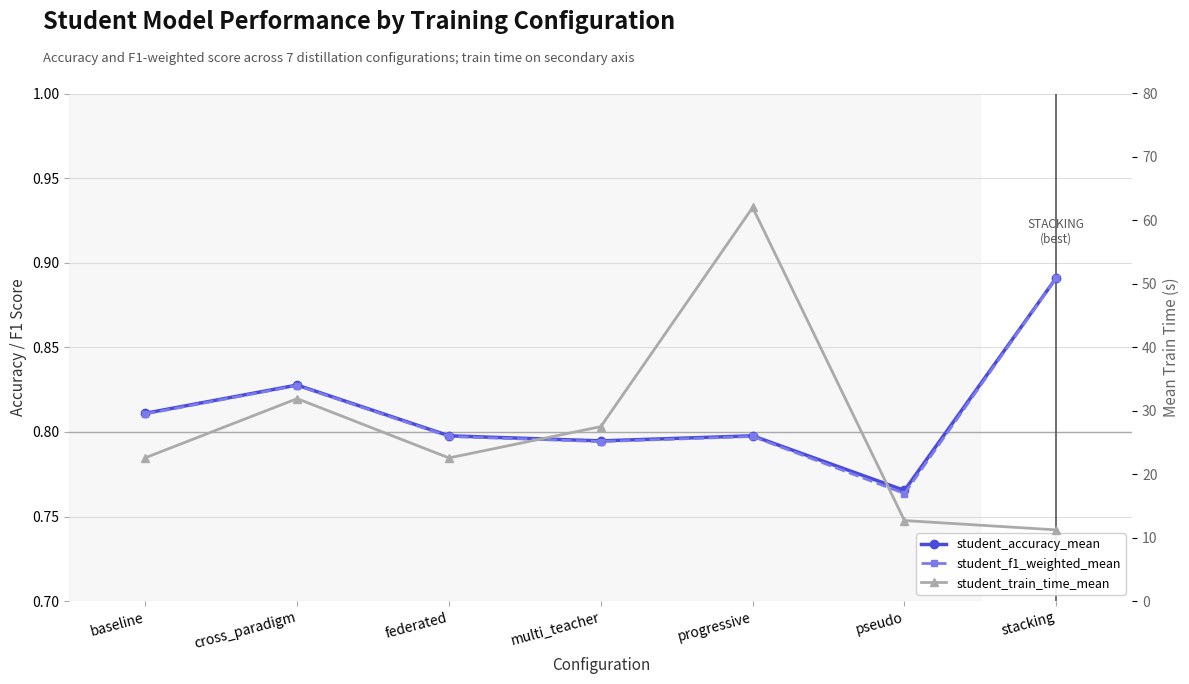

What is the highest value of the student_train_time_mean series?

62.0